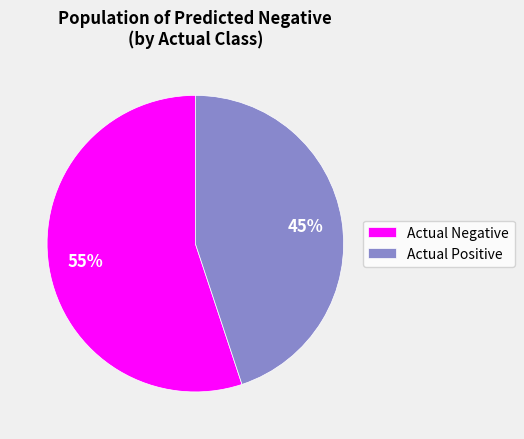

True or false: Actual Negative accounts for 49% of the total.

False